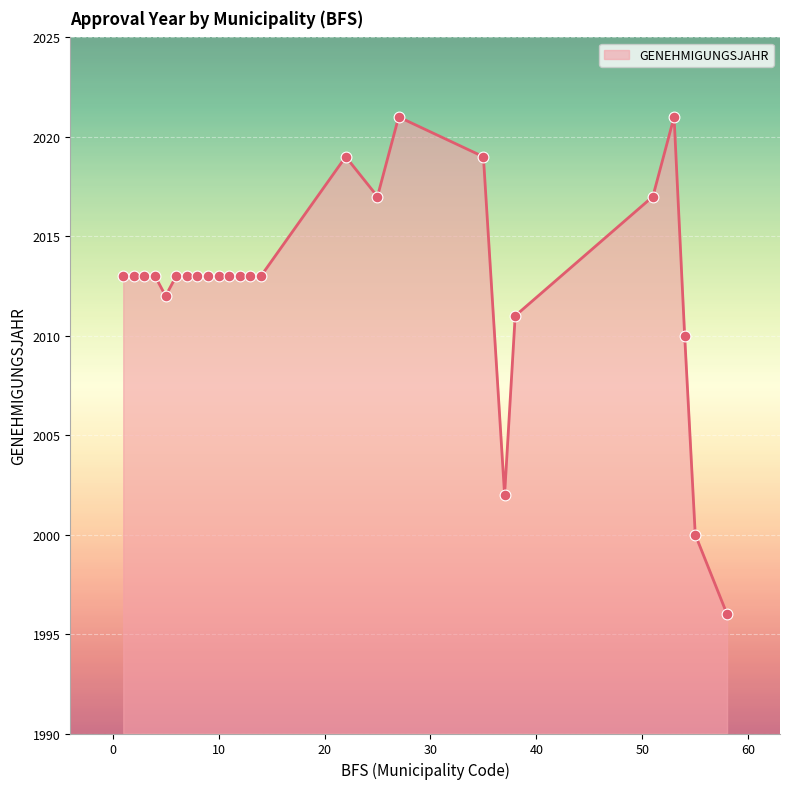

What is the greatest value displayed?

2021